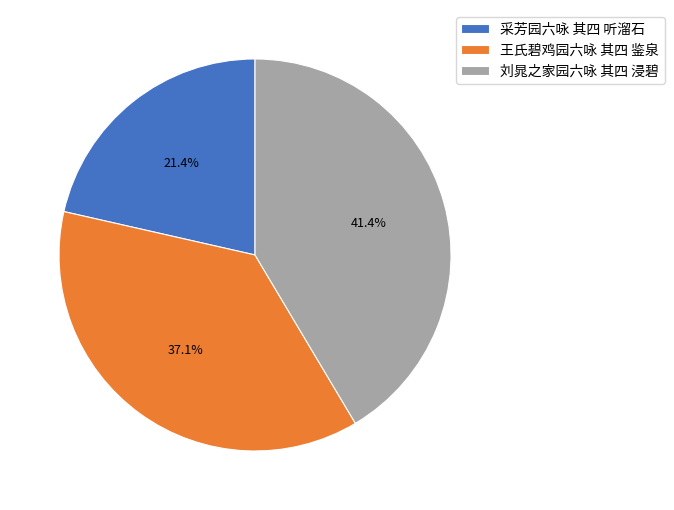

How many segments does this pie chart have?

3